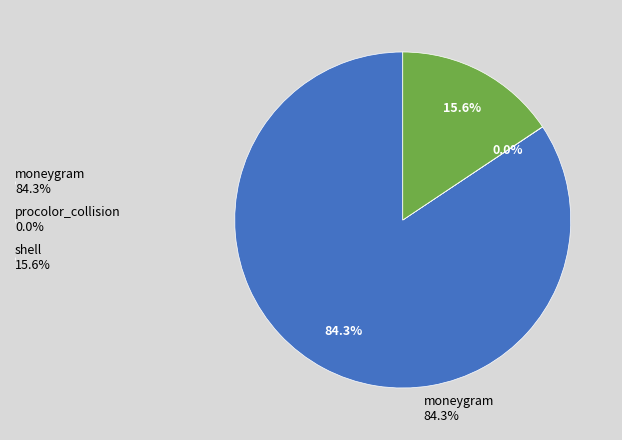

Do moneygram 84.3% and shell 15.6% together represent more than half of the pie?

Yes